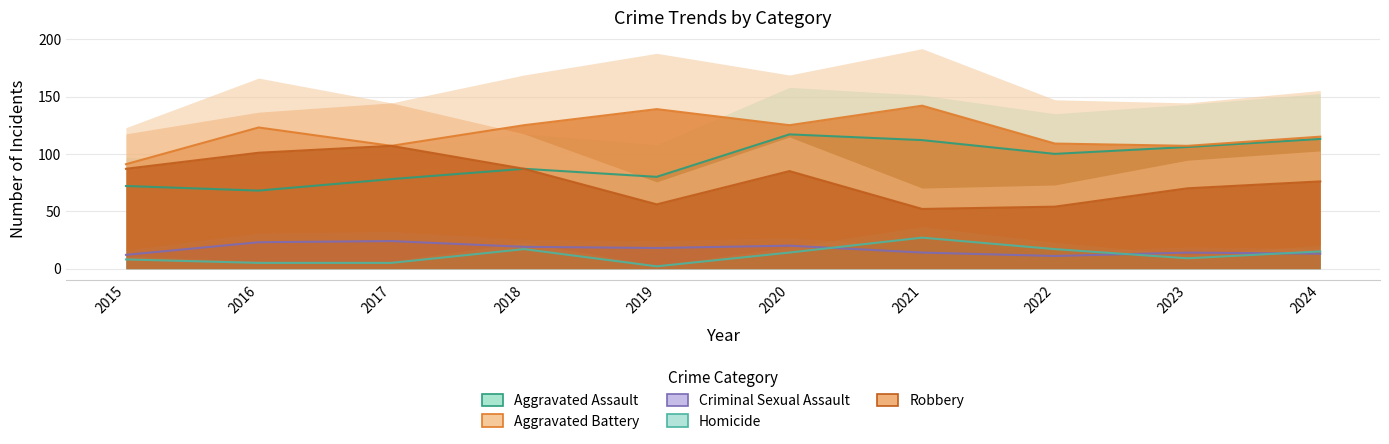

What is the value of the Aggravated Battery point at the 5th from the left?

139